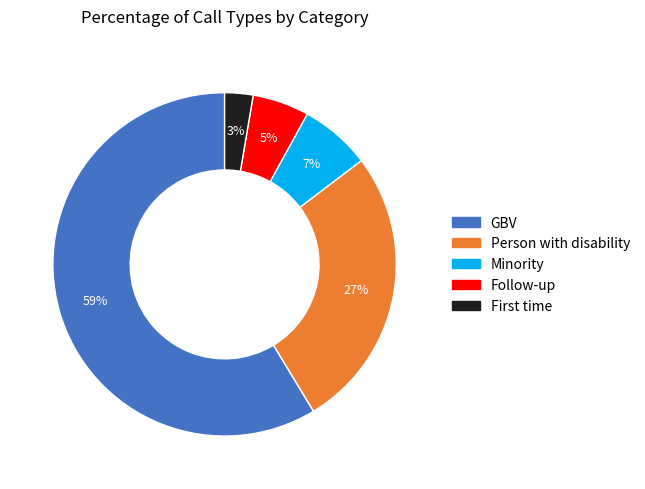

Is GBV the majority of the pie?

Yes